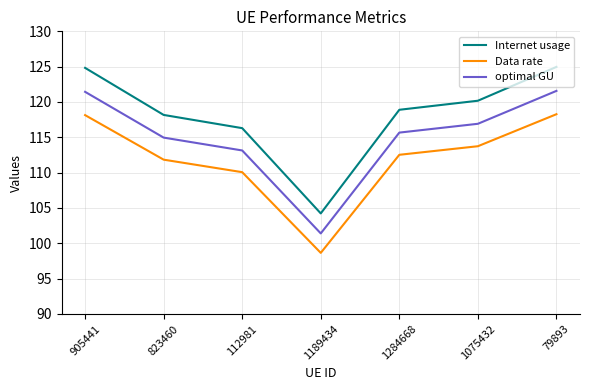

What position from the left is 823460?

2